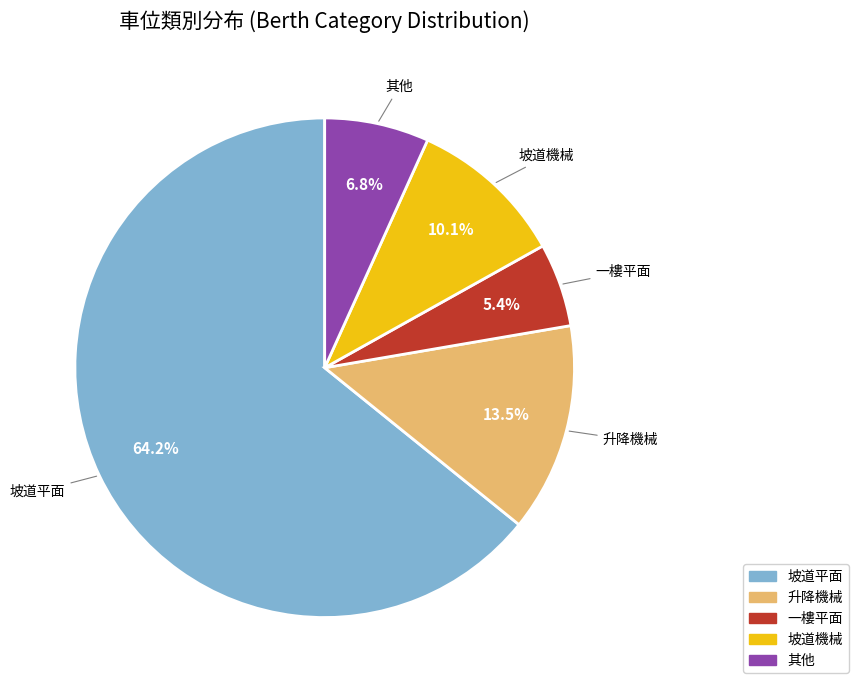

How many segments does this pie chart have?

5